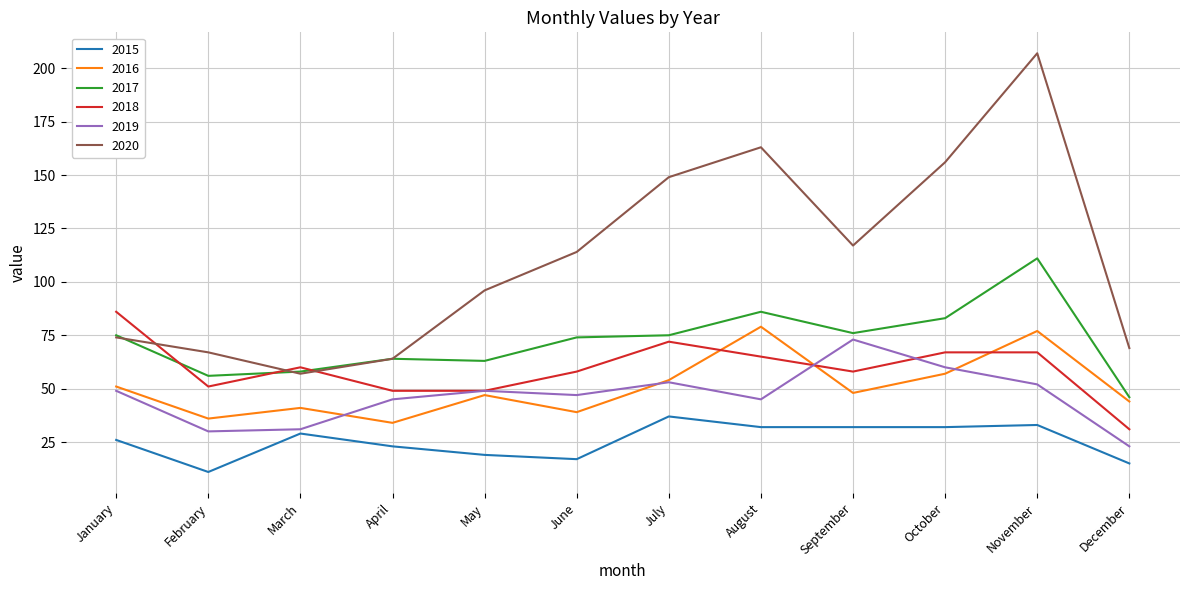

Where do 2016 and 2018 first cross each other?

July and August